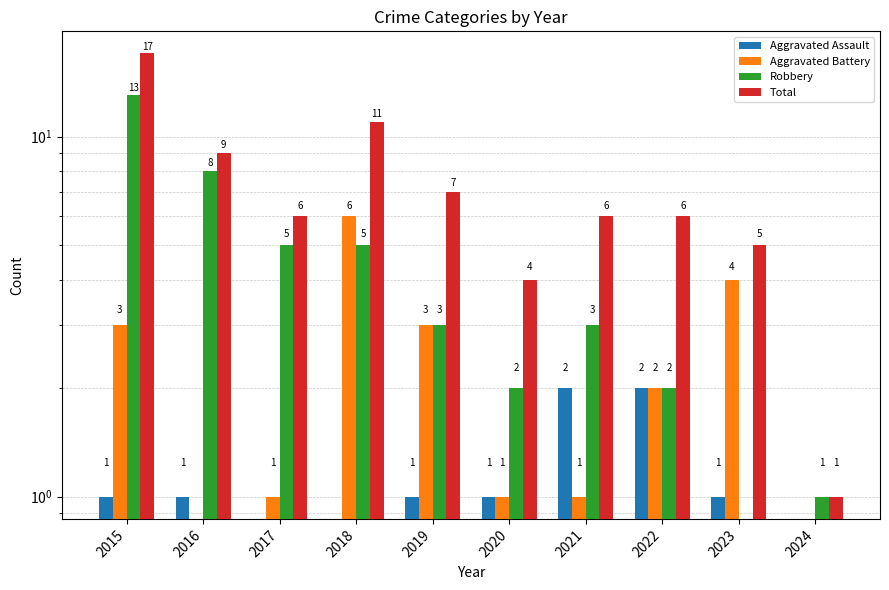

How many groups of bars are there?

10